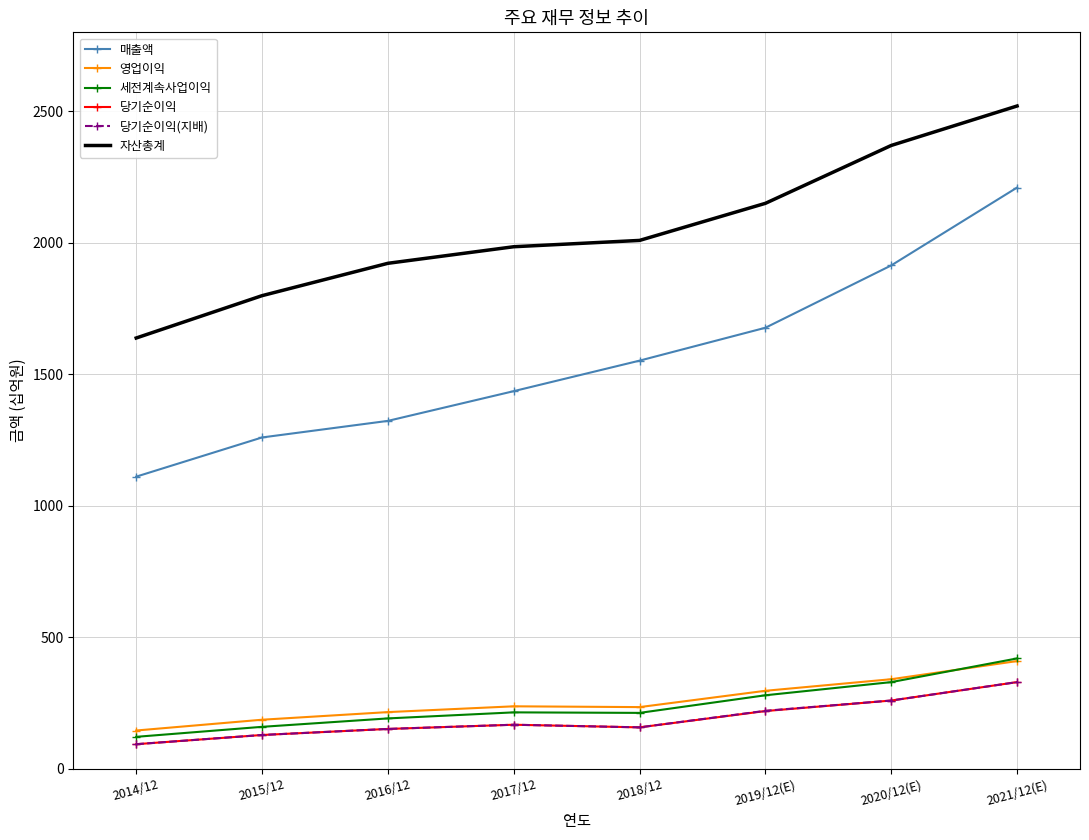

The value of 매출액 at 2021/12(E) is 3600. True or false?

False